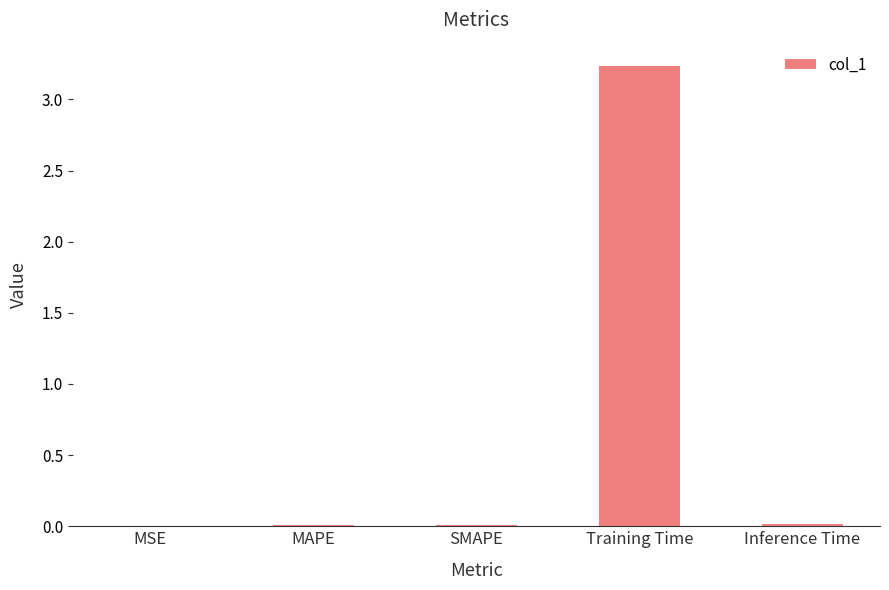

At which category does the chart reach its peak across all series?

Training Time